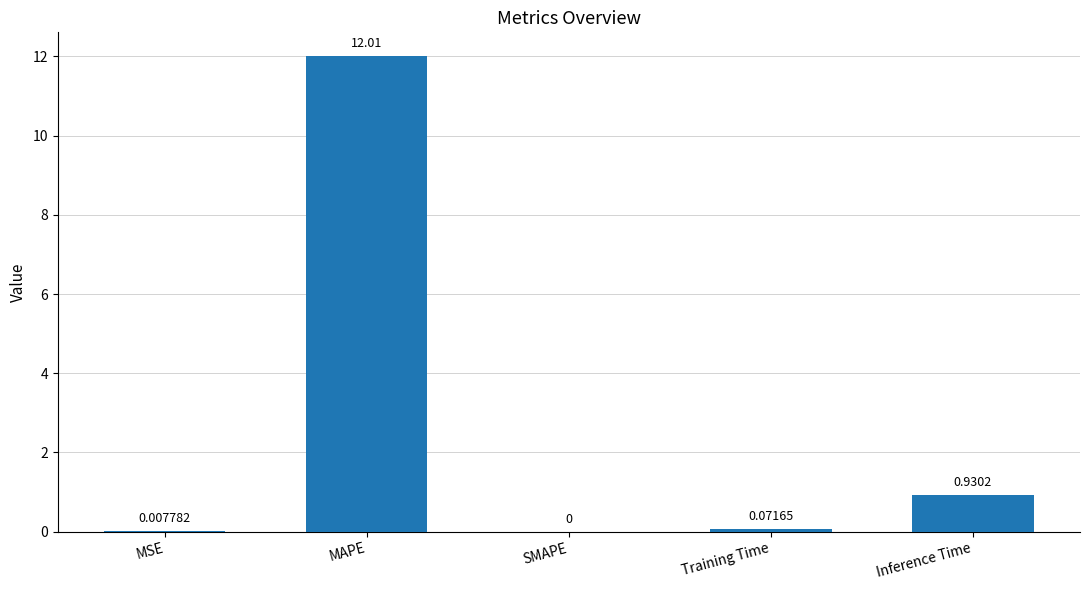

Is it true that the value at MSE is 0.0?

True